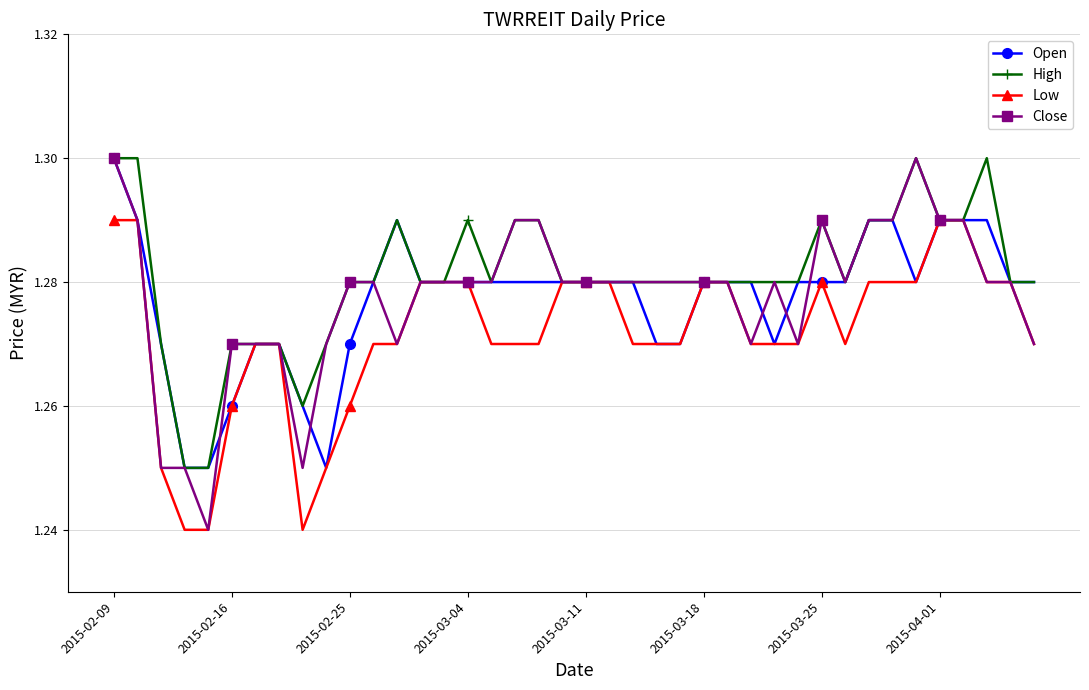

True or false: High has more than 0 points higher than both neighbors.

True